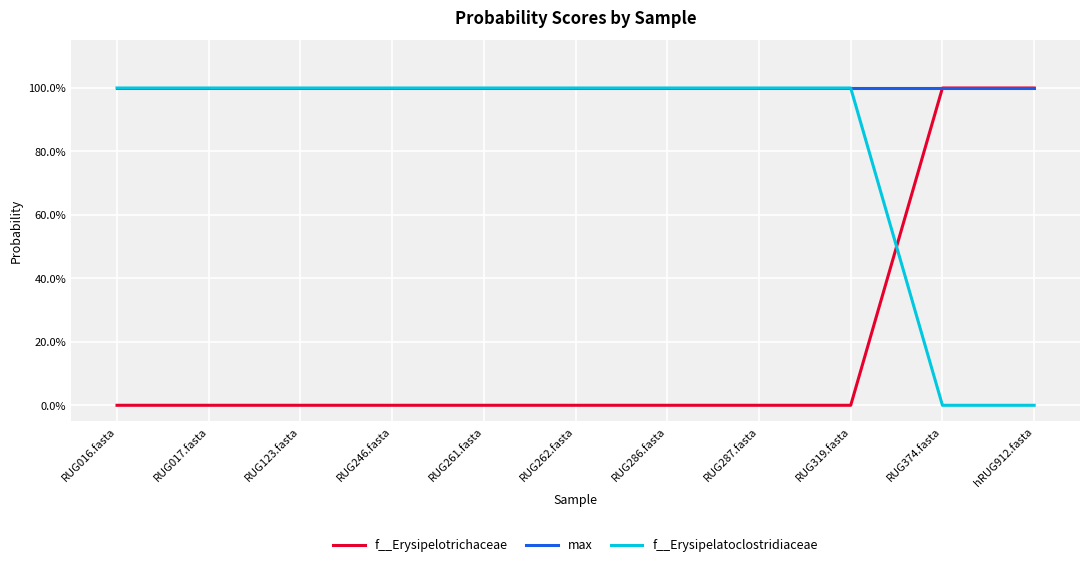

The value of f__Erysipelotrichaceae at hRUG912.fasta is 1.0. True or false?

True